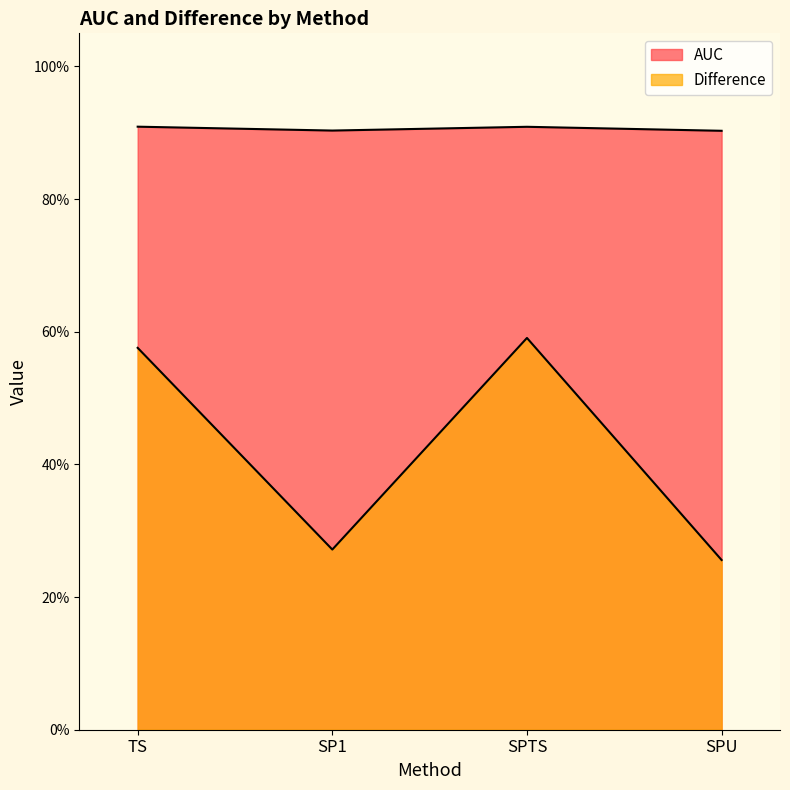

What is the difference between the maximum and minimum values in the Difference series?

0.3